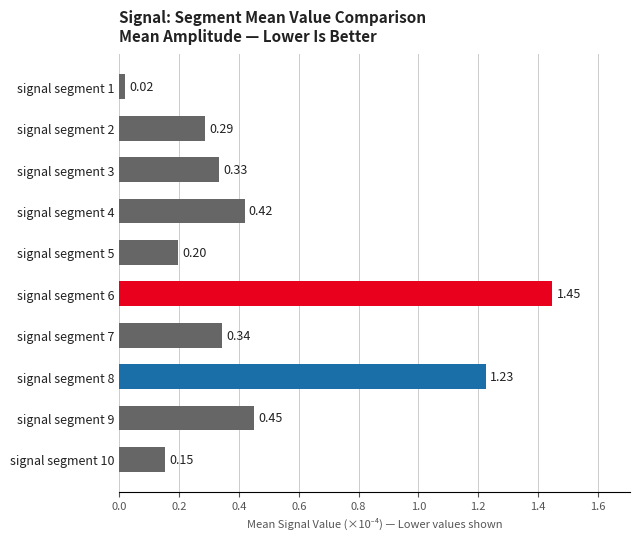

List the labels in order of value, smallest first.

signal segment 1, signal segment 10, signal segment 5, signal segment 2, signal segment 3, signal segment 7, signal segment 4, signal segment 9, signal segment 8, signal segment 6